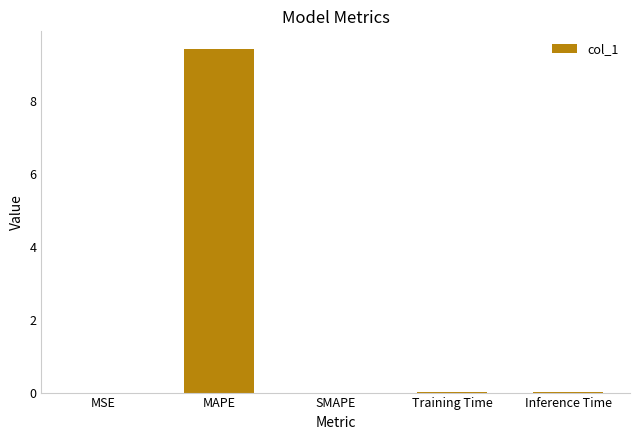

At which category does the chart reach its peak across all series?

MAPE